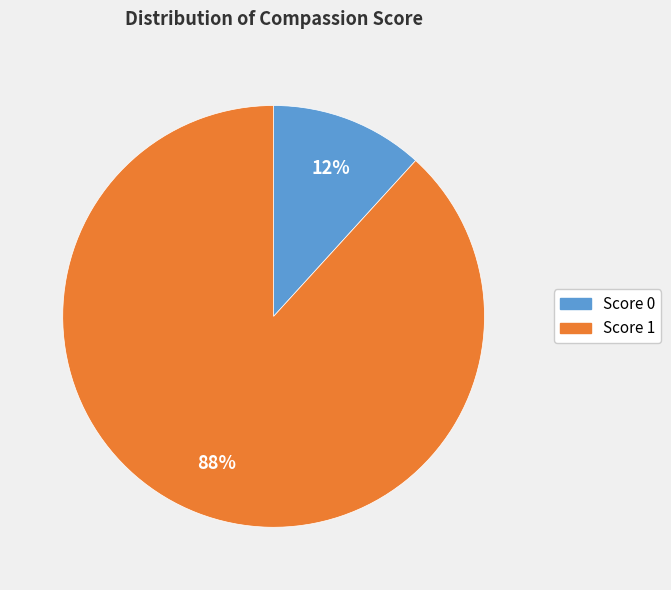

Is there any slice that represents more than half of the pie?

Yes